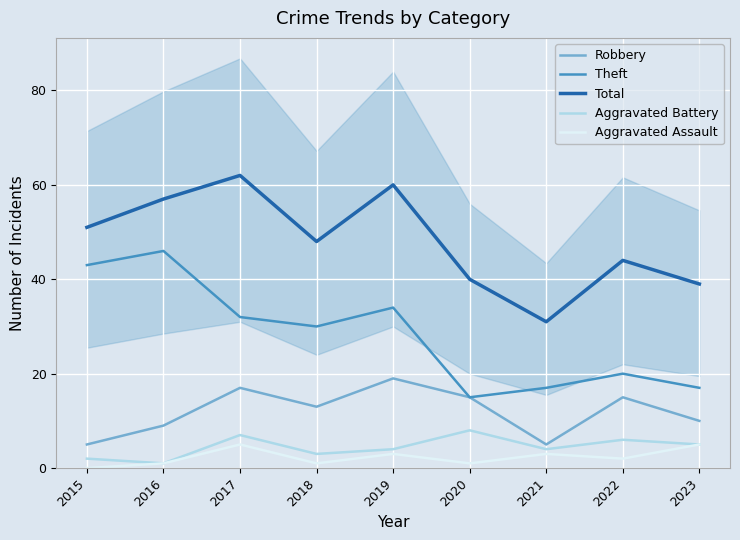

Which series has the largest total across all categories?

Total